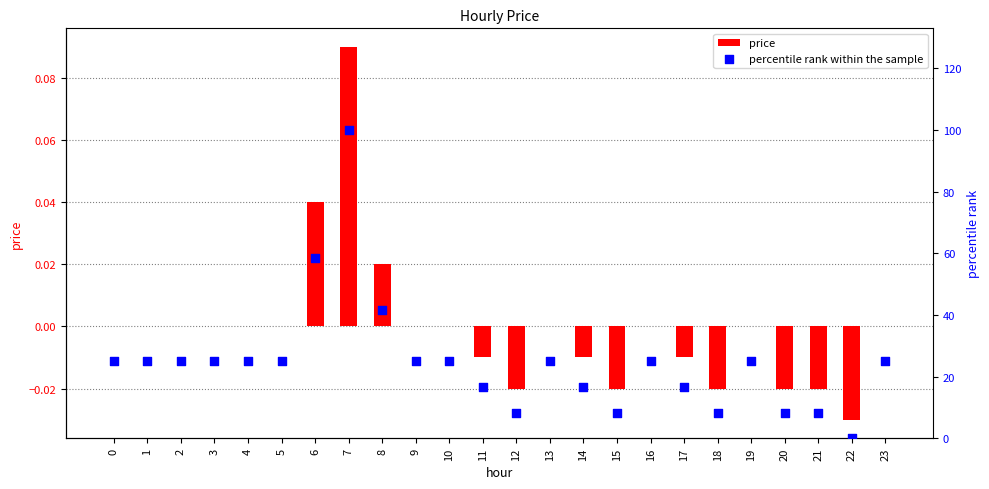

At which category is the sum across all series the highest?

7